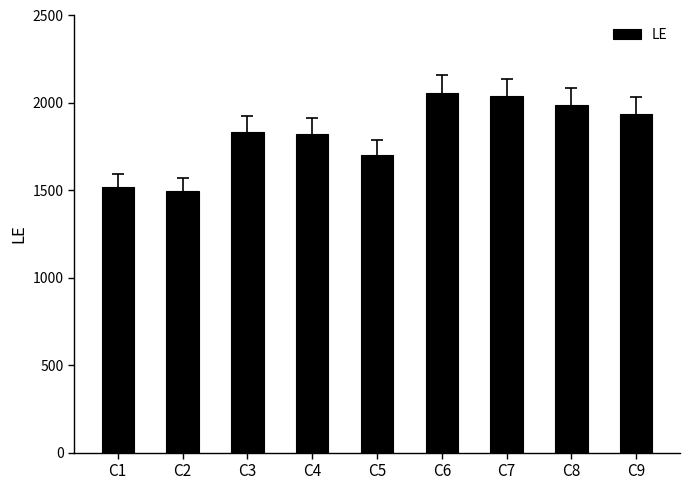

At which label is the value closest to 1775?

C4